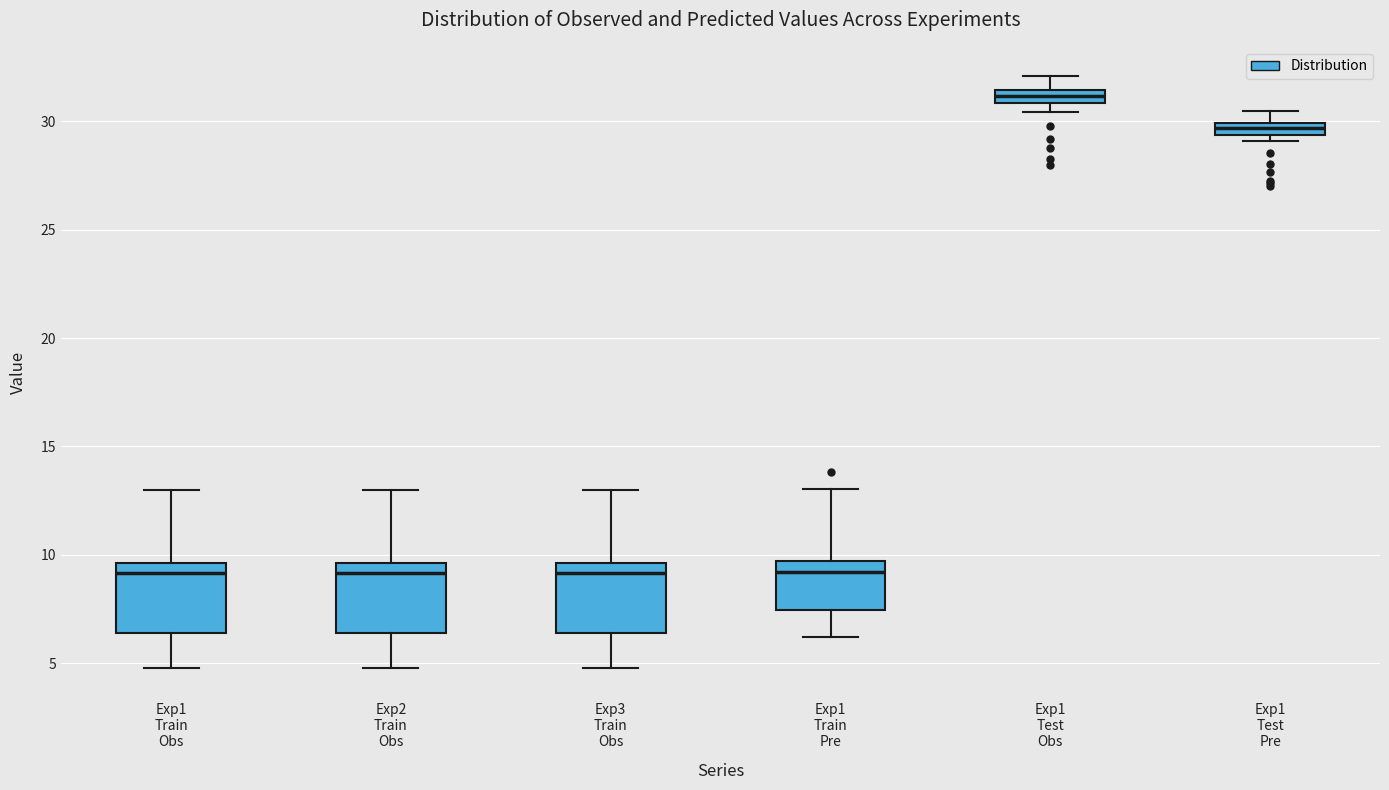

Where is the lower edge of the box for Exp1 Train Pre on the y-axis? The values are not printed on the chart, so give them approximately, as read against the axis.

7.5